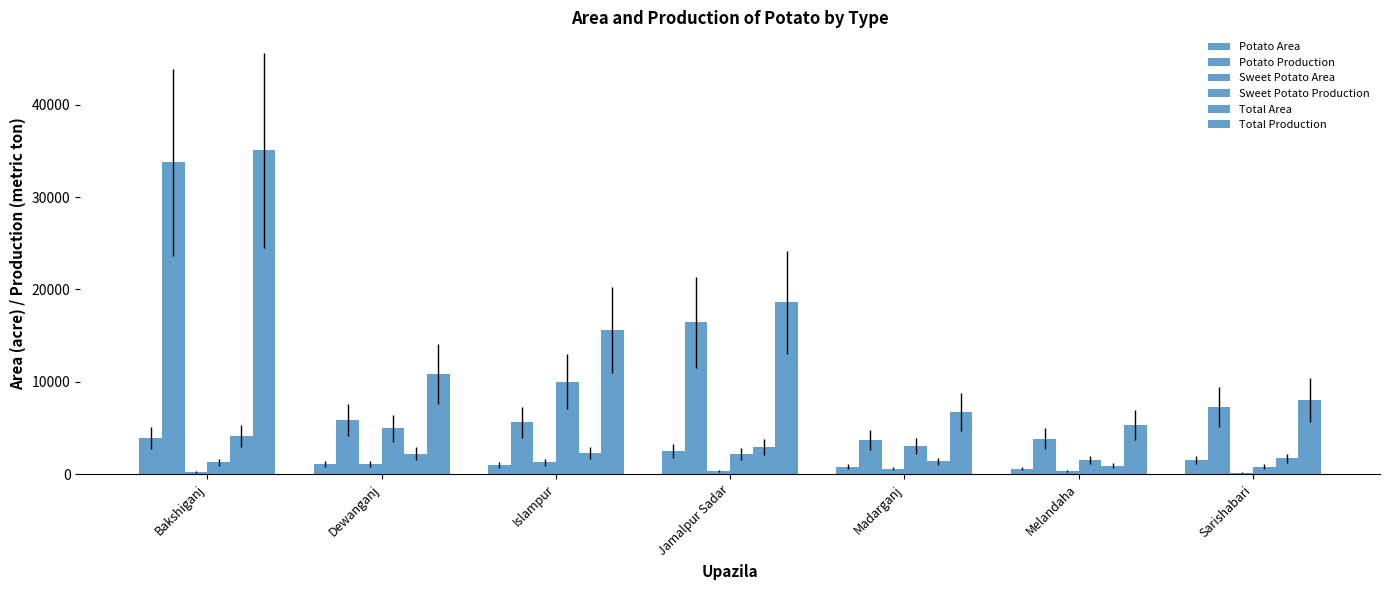

What position from the left is Islampur?

3